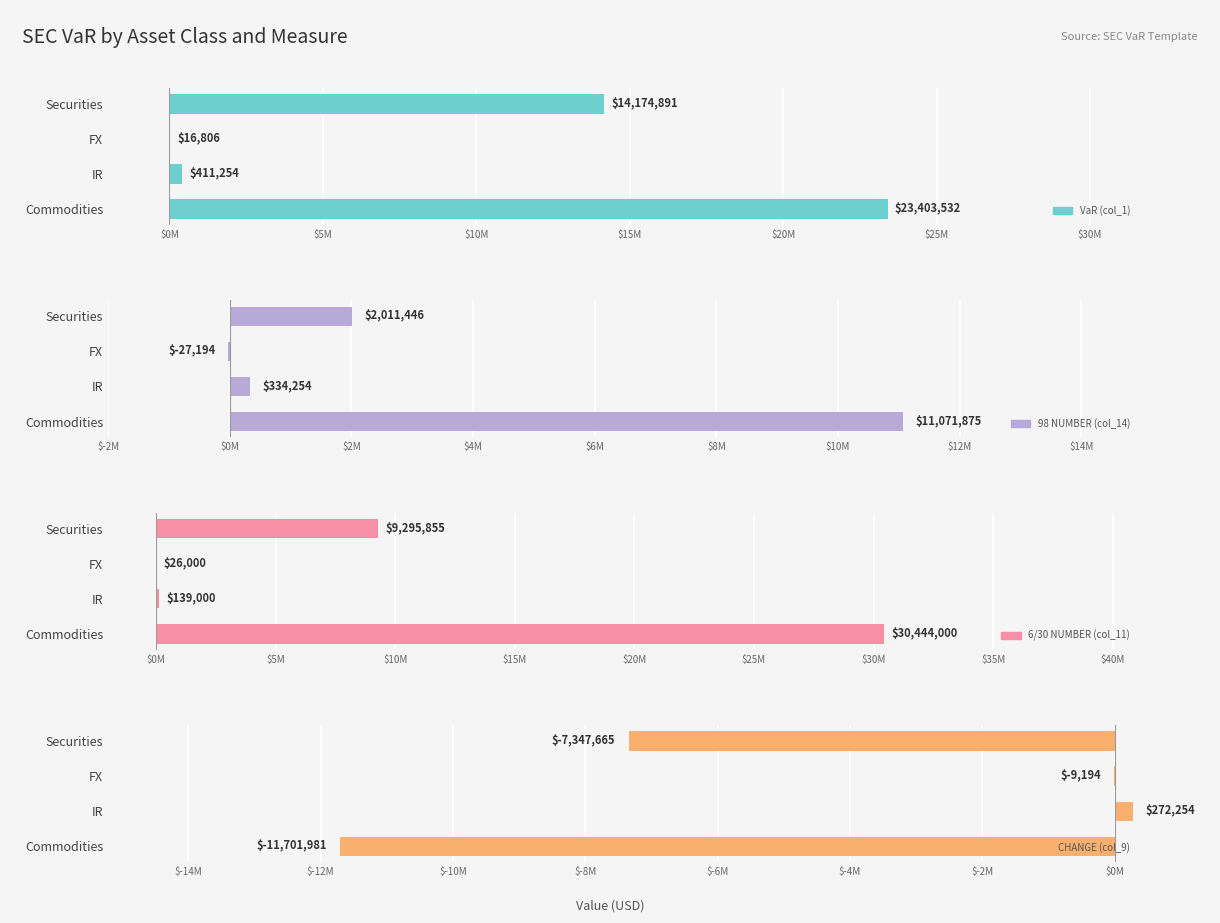

What is the average value of the VaR (col_1) series?

9501620.6